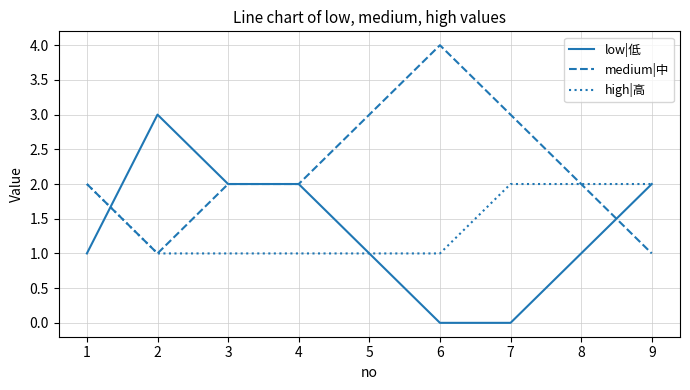

Read the low|低 value at 1.

1